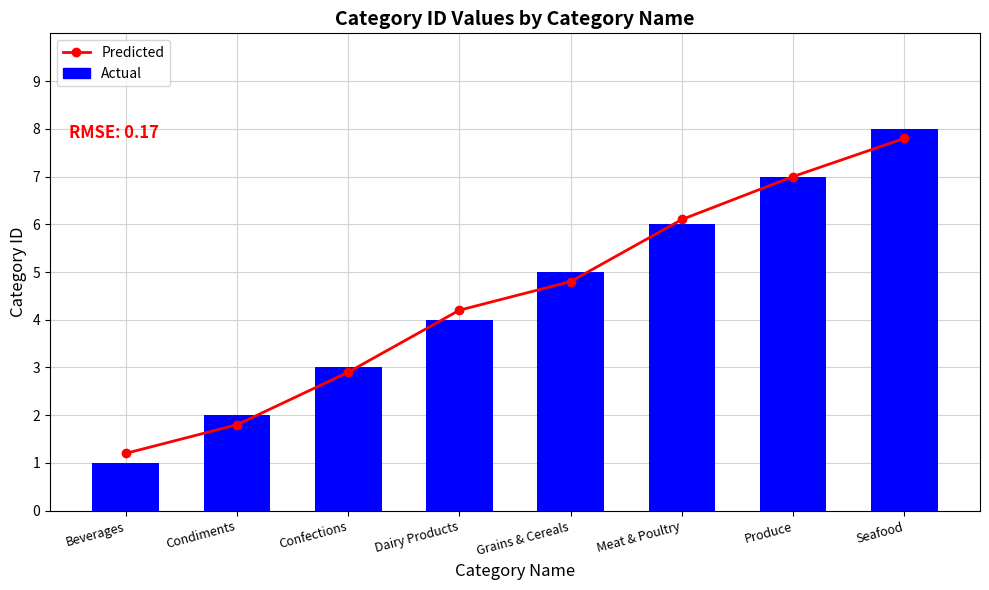

Which series has the largest range (max minus min)?

Actual